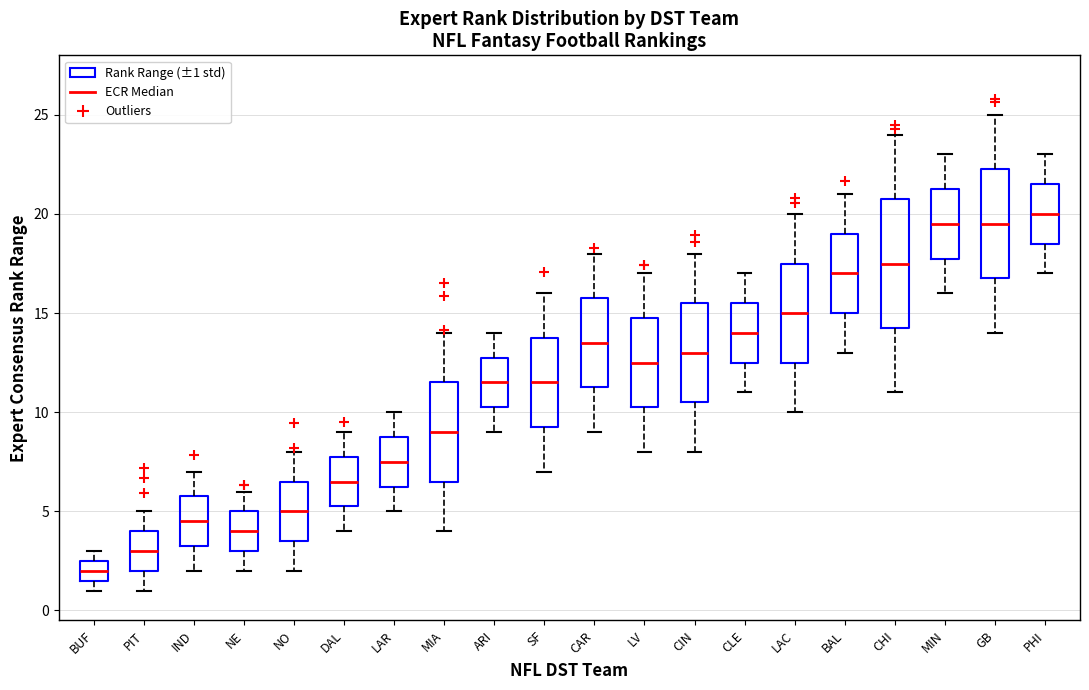

Reading left to right, read every box against the y-axis: the position of its median line, the range the box covers, and the ends of its whiskers. The values are not printed on the chart, so give them approximately, as read against the axis.

BUF: median 2.0, box 1.5 to 2.5, whiskers 1.0 to 3.0
PIT: median 3.0, box 2.0 to 4.0, whiskers 1.0 to 5.0
IND: median 4.5, box 3.5 to 6.0, whiskers 2.0 to 7.0
NE: median 4.0, box 3.0 to 5.0, whiskers 2.0 to 6.0
NO: median 5.0, box 3.5 to 6.5, whiskers 2.0 to 8.0
DAL: median 6.5, box 5.5 to 8.0, whiskers 4.0 to 9.0
LAR: median 7.5, box 6.5 to 9.0, whiskers 5.0 to 10.0
MIA: median 9.0, box 6.5 to 11.5, whiskers 4.0 to 14.0
ARI: median 11.5, box 10.5 to 13.0, whiskers 9.0 to 14.0
SF: median 11.5, box 9.5 to 14.0, whiskers 7.0 to 16.0
CAR: median 13.5, box 11.5 to 16.0, whiskers 9.0 to 18.0
LV: median 12.5, box 10.5 to 15.0, whiskers 8.0 to 17.0
CIN: median 13.0, box 10.5 to 15.5, whiskers 8.0 to 18.0
CLE: median 14.0, box 12.5 to 15.5, whiskers 11.0 to 17.0
LAC: median 15.0, box 12.5 to 17.5, whiskers 10.0 to 20.0
BAL: median 17.0, box 15.0 to 19.0, whiskers 13.0 to 21.0
CHI: median 17.5, box 14.5 to 21.0, whiskers 11.0 to 24.0
MIN: median 19.5, box 18.0 to 21.5, whiskers 16.0 to 23.0
GB: median 19.5, box 17.0 to 22.5, whiskers 14.0 to 25.0
PHI: median 20.0, box 18.5 to 21.5, whiskers 17.0 to 23.0